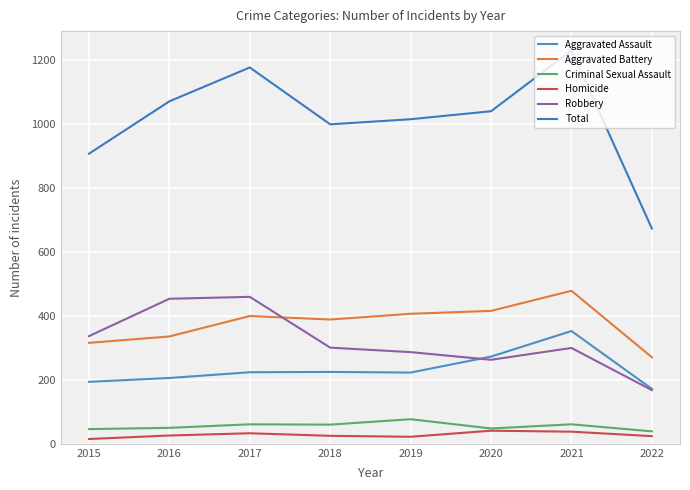

Does the chart have visible grid lines?

Yes